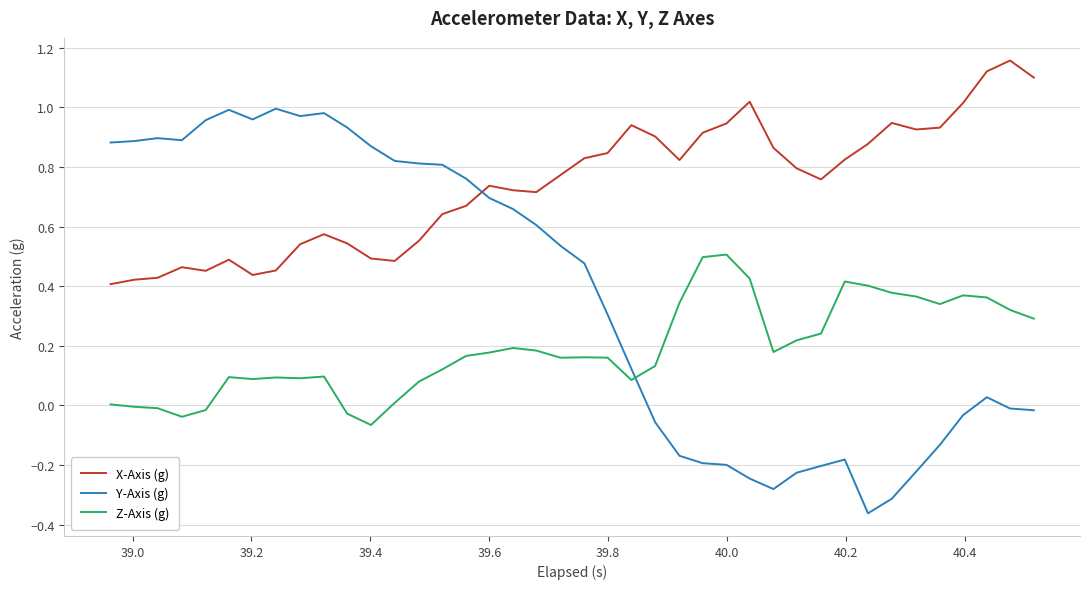

Which series has the widest spread of values?

Y-Axis (g)